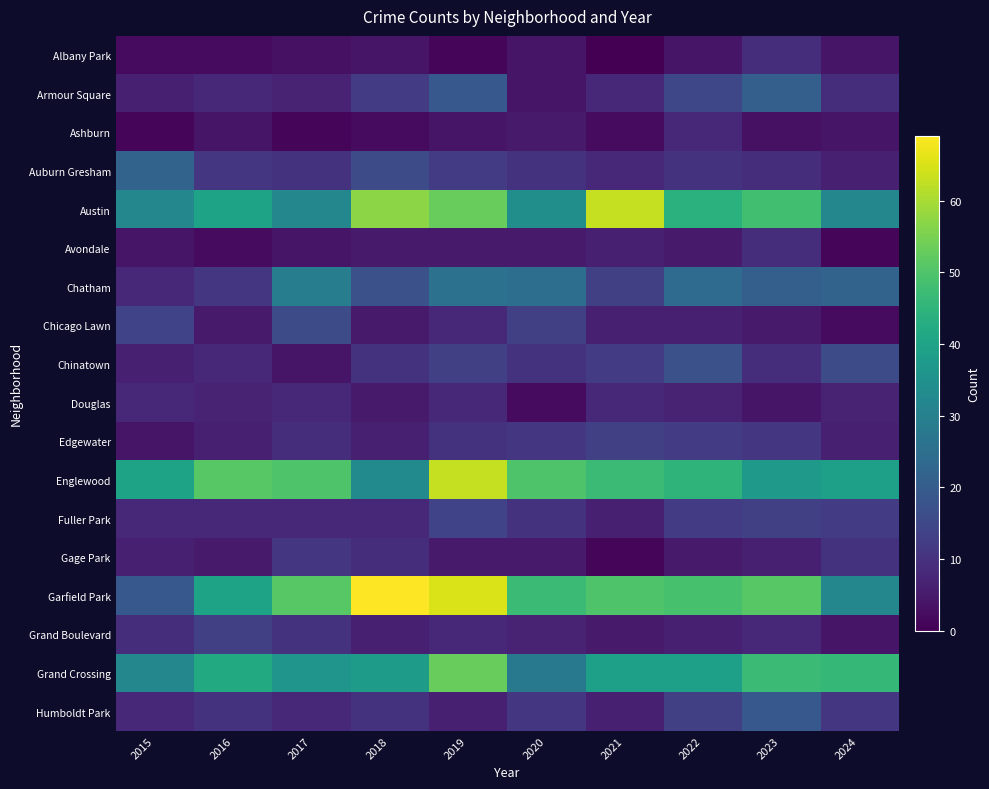

At how many categories does at least one series exceed 3?

10